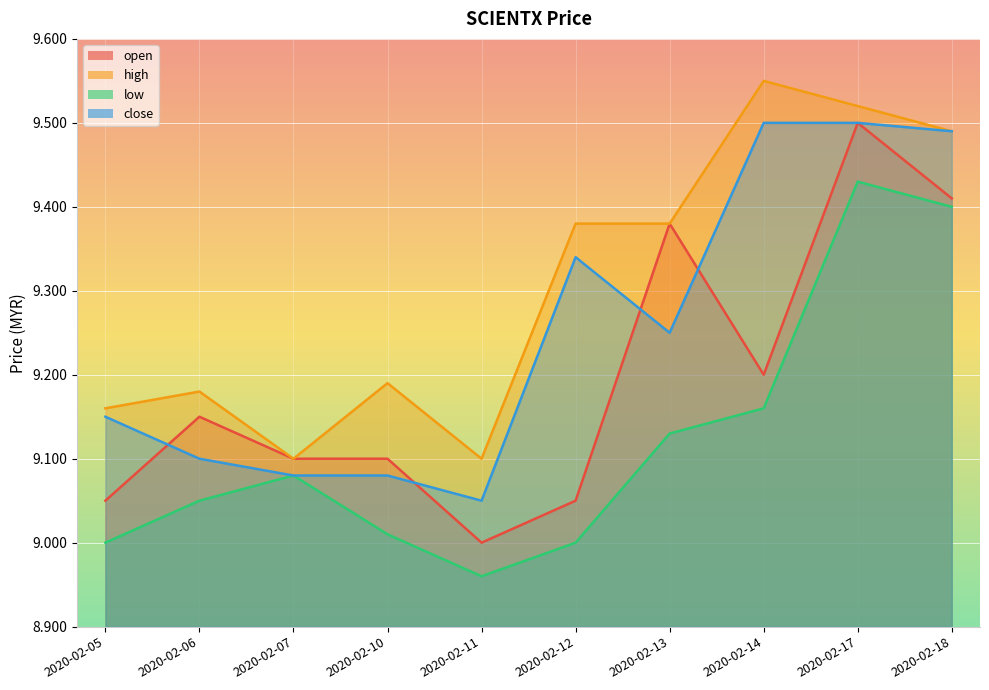

How many interior local valleys does the open series have?

2